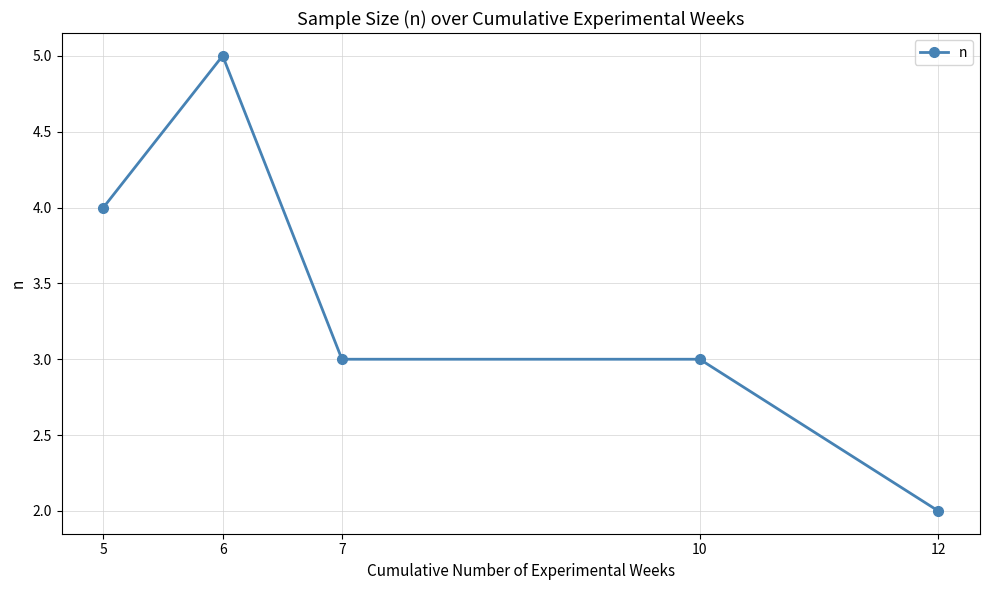

At which category does the data reach its first local peak?

6